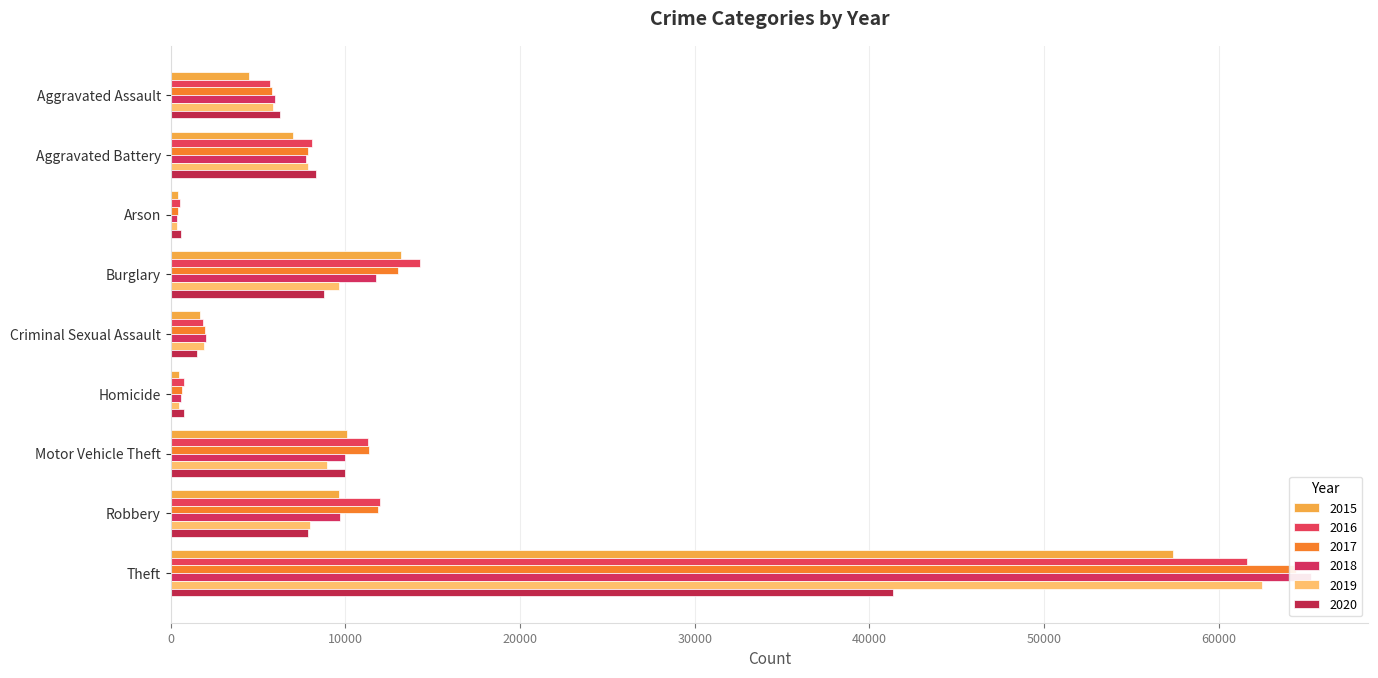

Where is 2020 nearest to the value 20962?

Motor Vehicle Theft